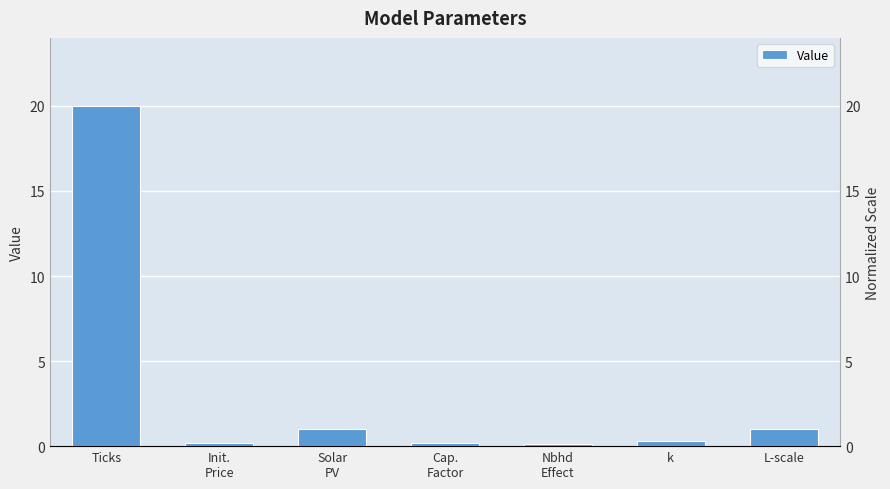

Reading right to left, list all the values displayed in this chart.

1.0	0.3	0.1	0.2	1.0	0.2	20.0